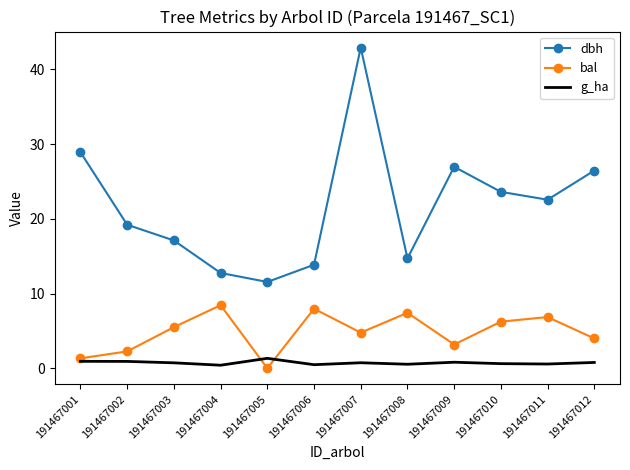

List the labels in order of bal value, smallest first.

191467005, 191467001, 191467002, 191467009, 191467012, 191467007, 191467003, 191467010, 191467011, 191467008, 191467006, 191467004